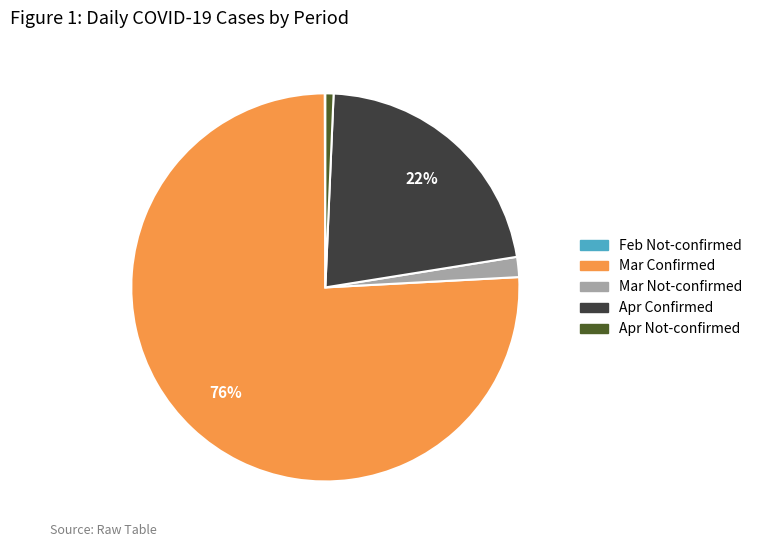

To the nearest percent, what is the average slice percentage?

20%